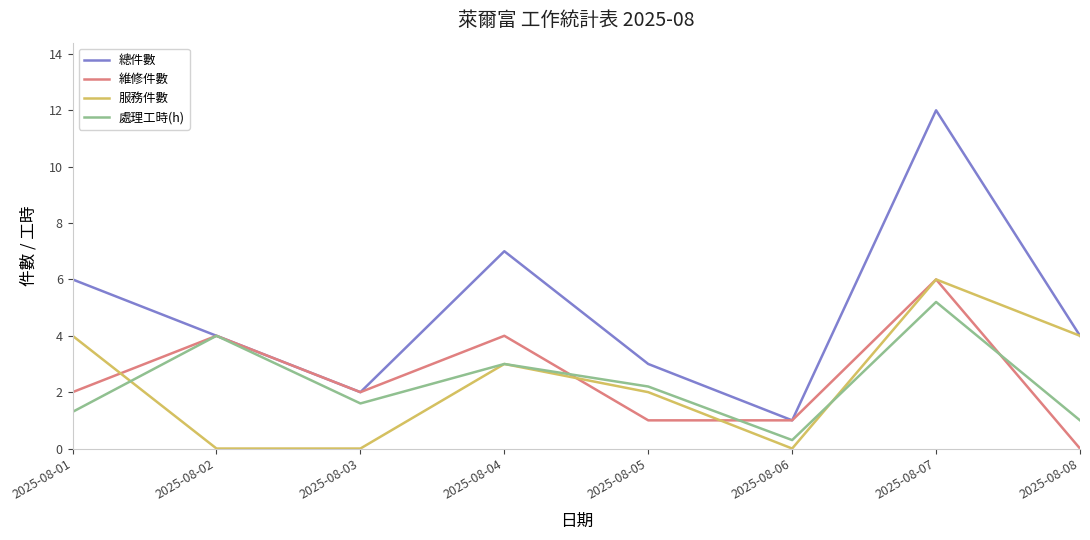

Where is the first local maximum for 總件數?

2025-08-04